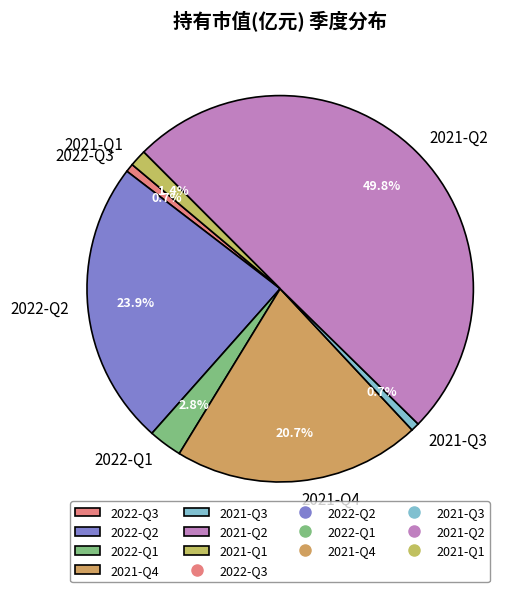

Do 2021-Q3 and 2022-Q3 together represent more than half of the pie?

No